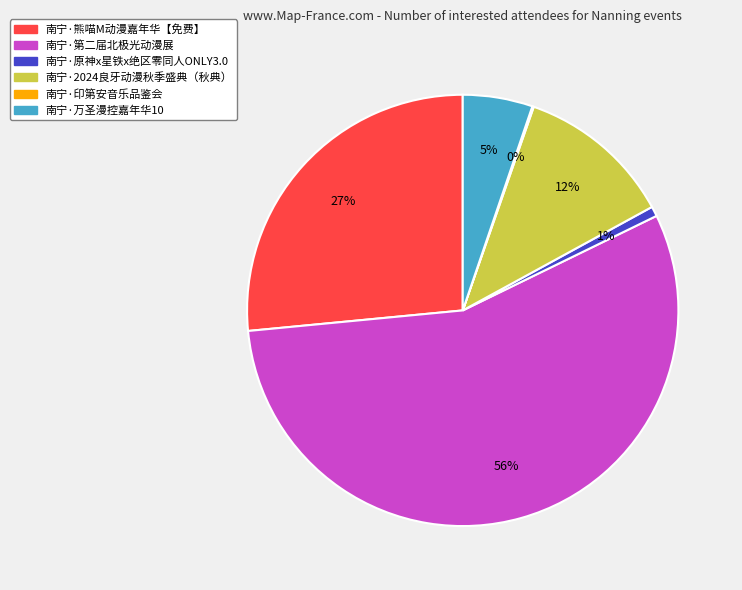

Is there any slice that represents more than half of the pie?

Yes